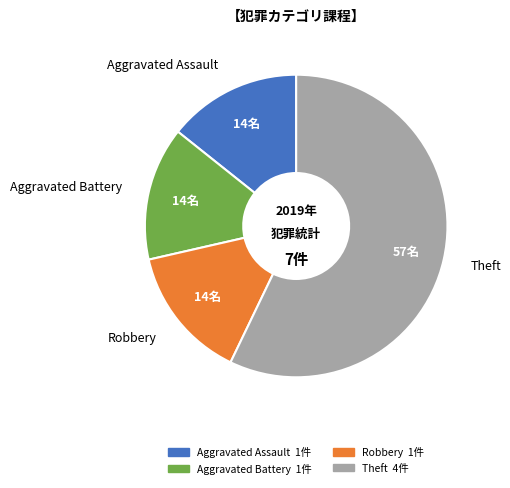

How many segments does this pie chart have?

4